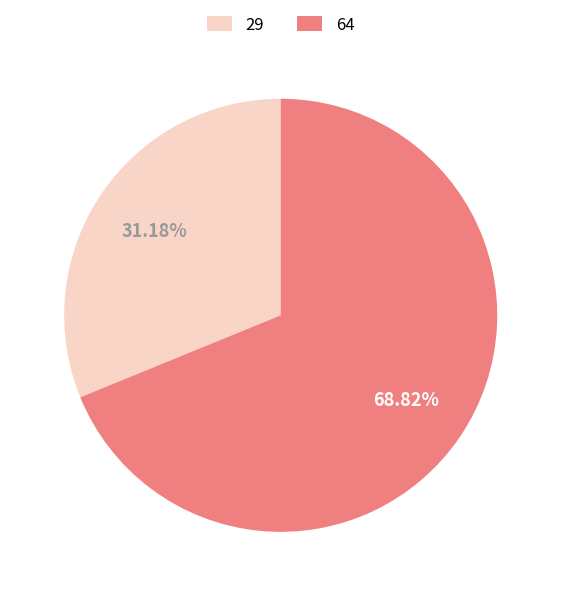

Which slice is the smallest?

29